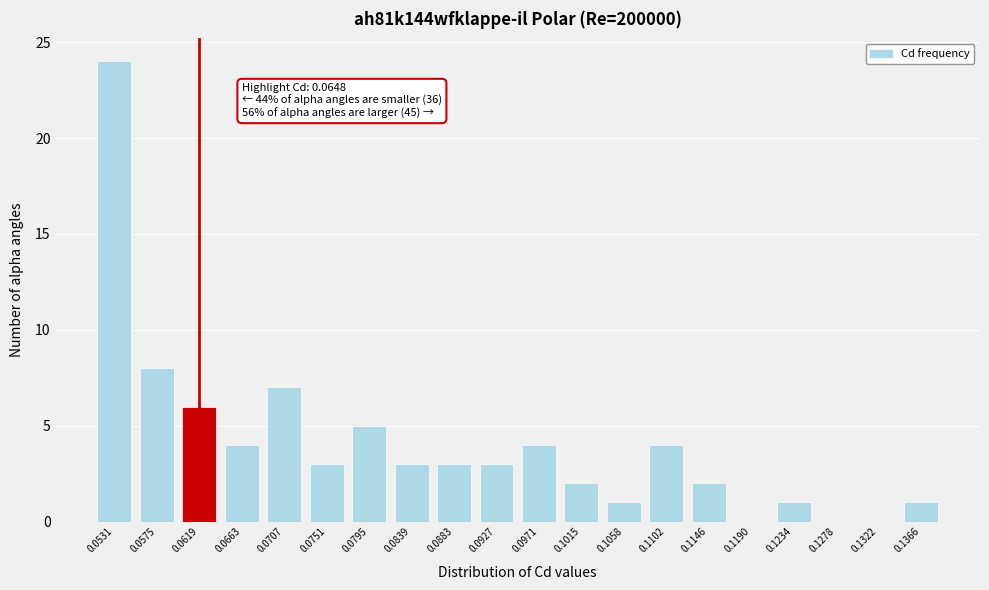

Reading left to right, what are all the values shown in this chart?

0.0531=24	0.0575=8	0.0619=6	0.0663=4	0.0707=7	0.0751=3	0.0795=5	0.0839=3	0.0883=3	0.0927=3	0.0971=4	0.1015=2	0.1058=1	0.1102=4	0.1146=2	0.1190=0	0.1234=1	0.1278=0	0.1322=0	0.1366=1